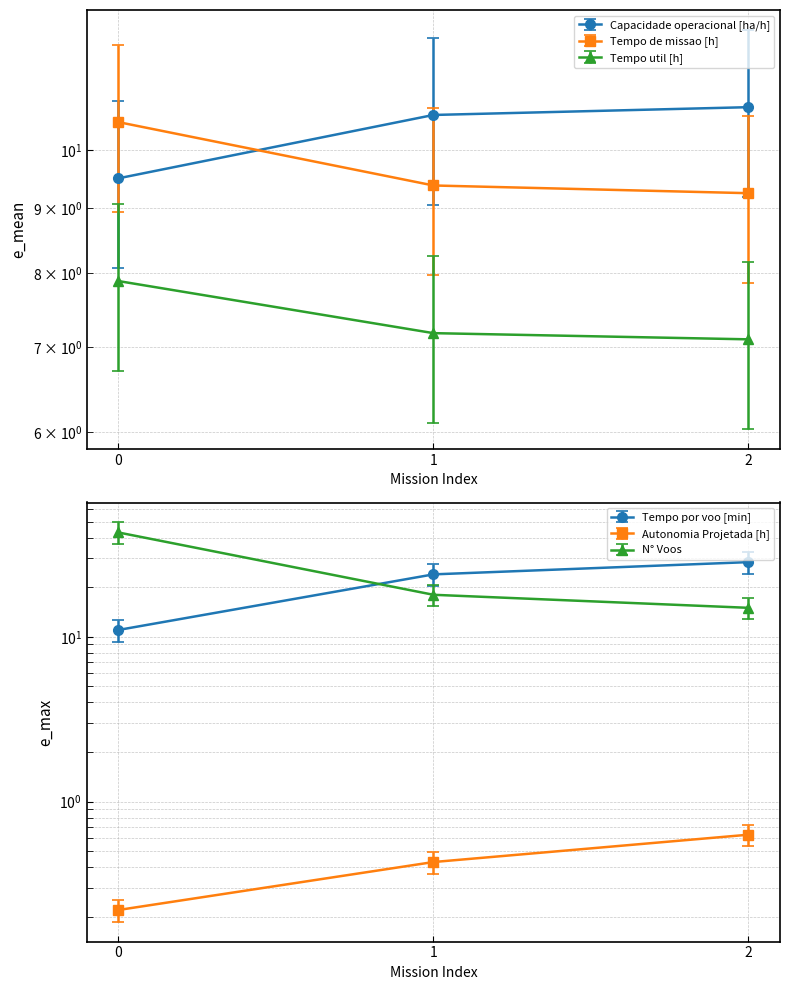

What is the difference between the highest and lowest values at 2?

27.9